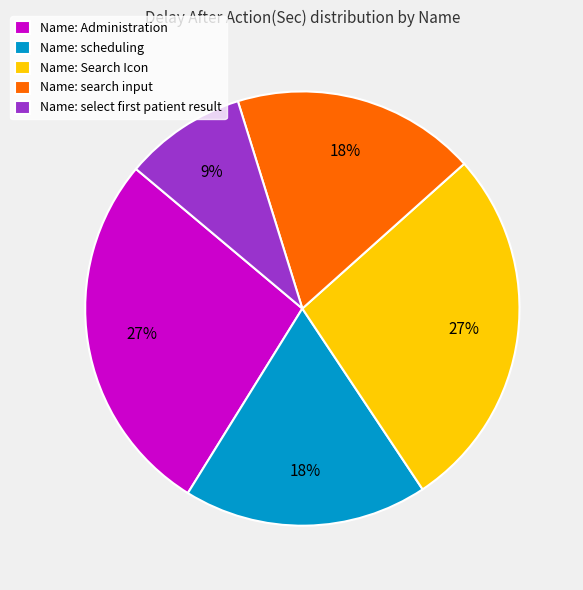

The Name: Search Icon slice represents 27% of the pie. True or false?

True